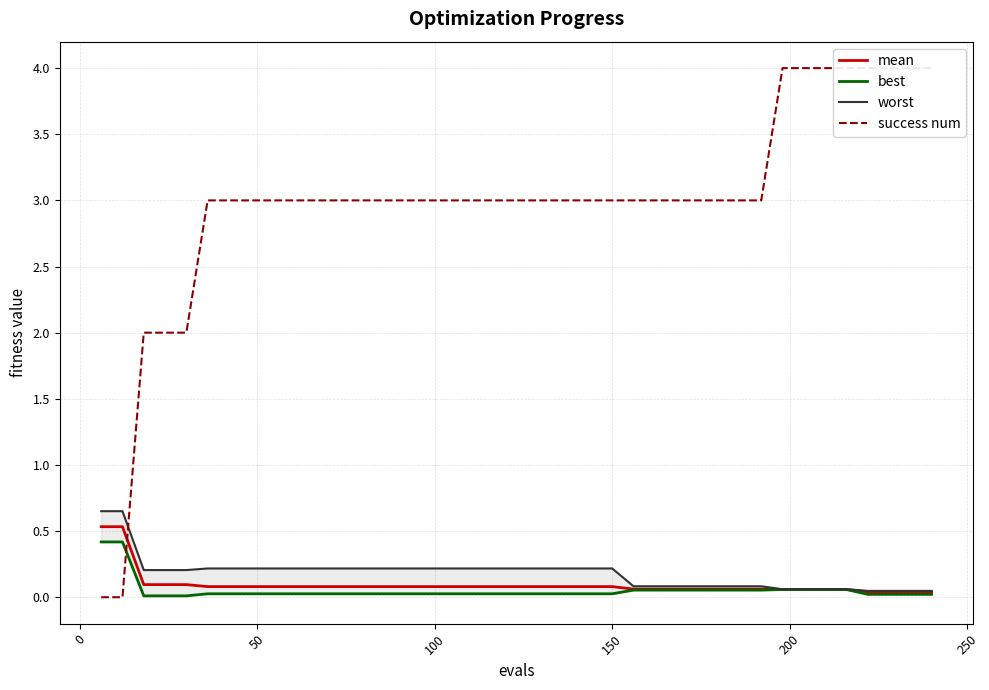

Does the chart have visible grid lines?

Yes